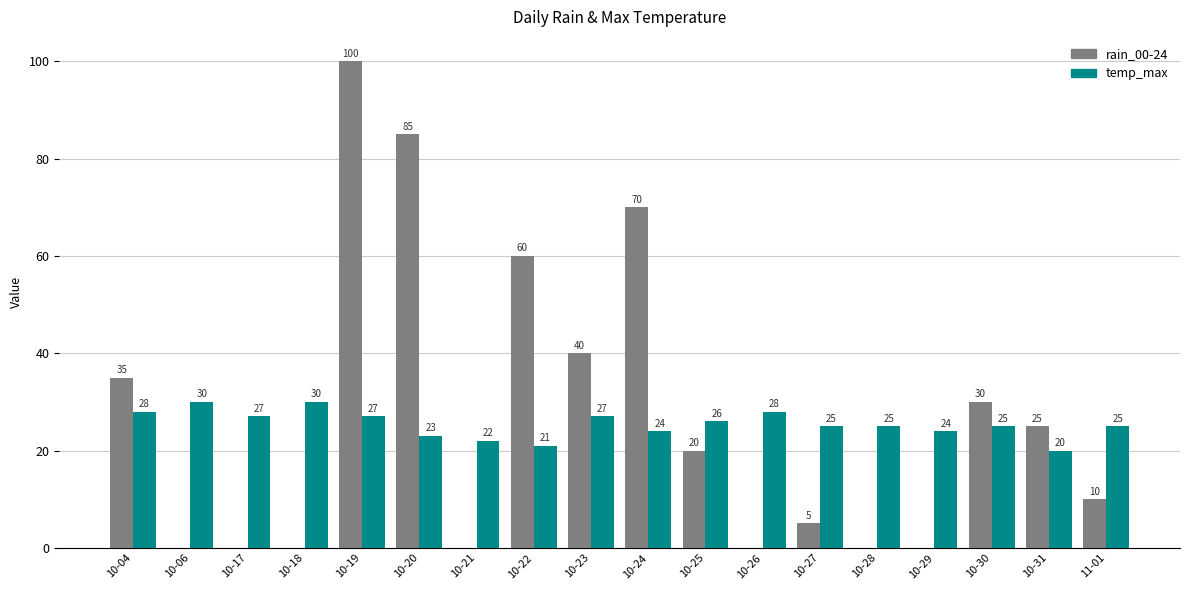

The temp_max series shows 20 at 10-31. True or false?

True